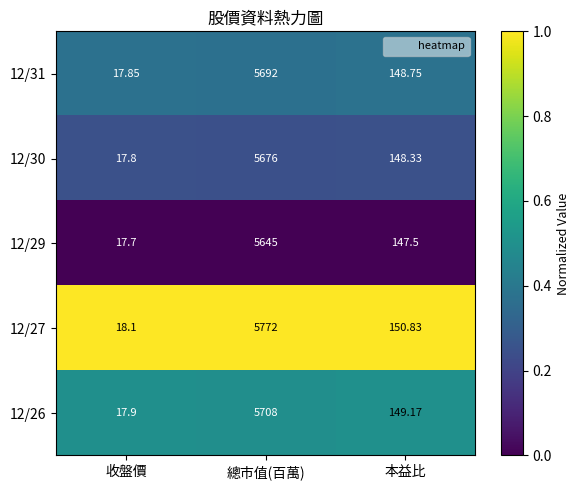

What is the spread (max minus min) of values at 收盤價?

0.4